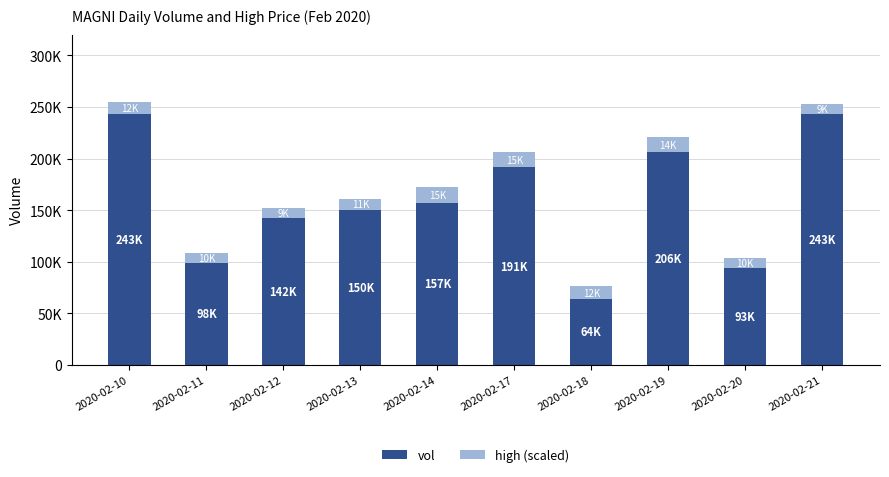

What is the average value of the high (scaled) series?

11700